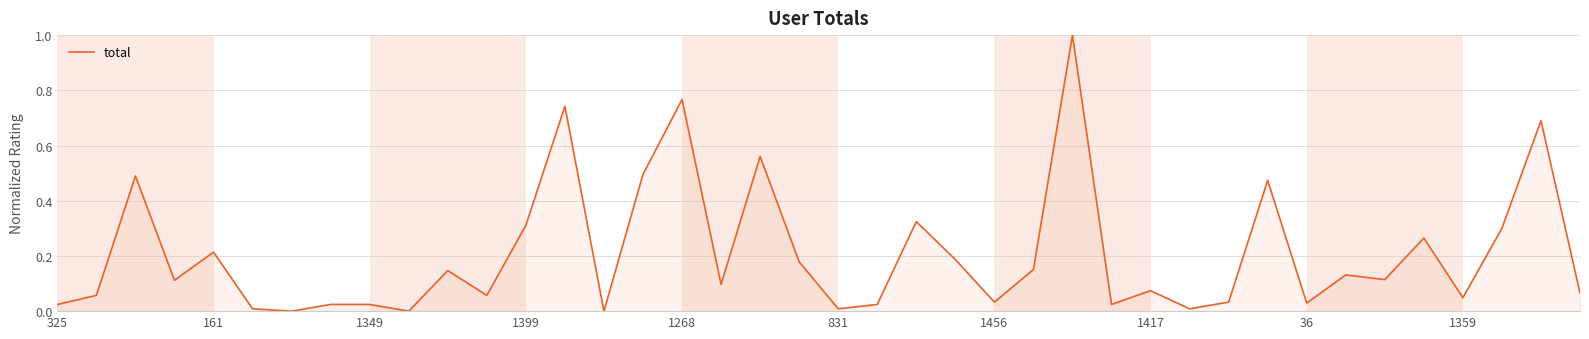

What is the difference between the maximum and minimum values?

1.0